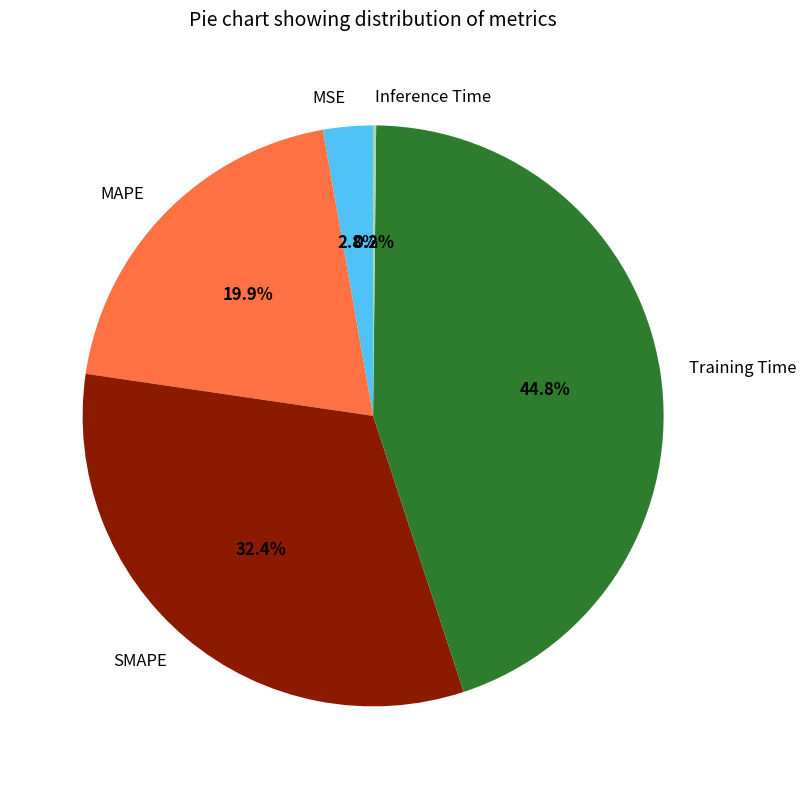

Which slice is the largest?

Training Time